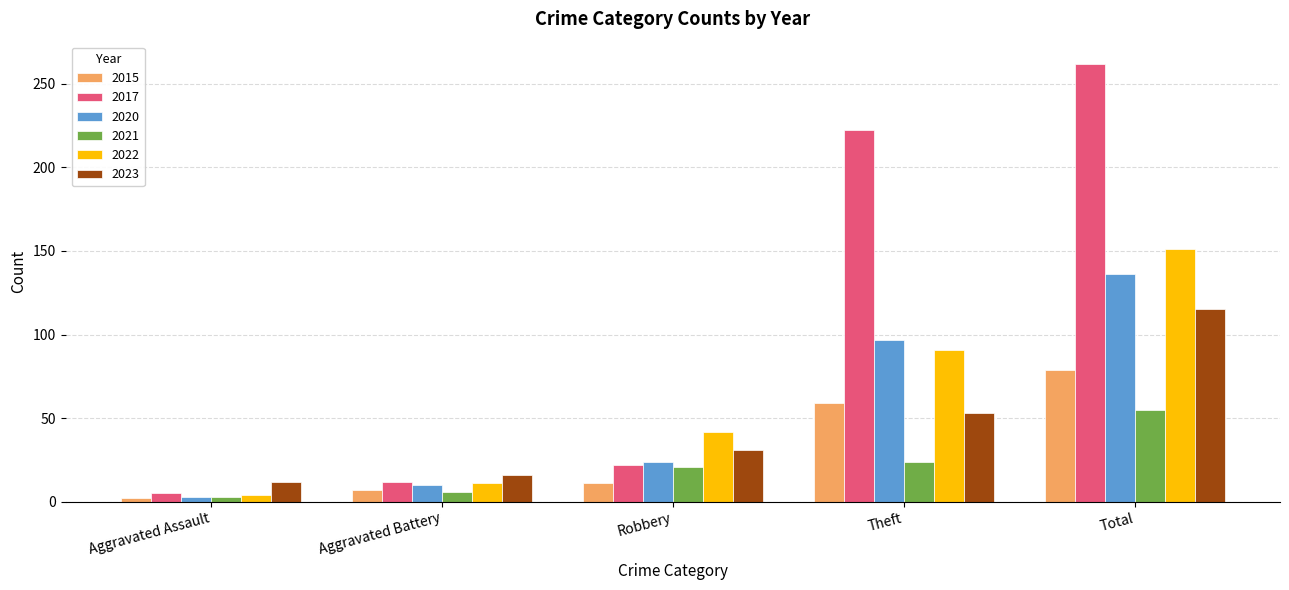

Where is 2020 nearest to the value 69?

Theft